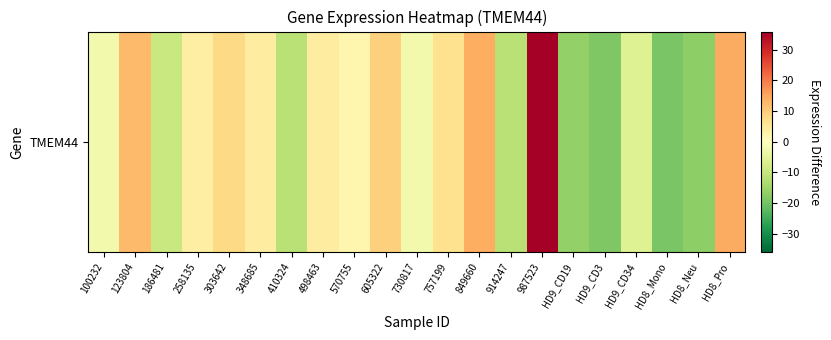

Rank the categories by value from highest to lowest.

987523, HD8_Pro, 849660, 123804, 605322, 303642, 757199, 498463, 348685, 258135, 570755, 100232, 730817, HD9_CD34, 186481, 410324, 914247, HD9_CD19, HD8_Neu, HD9_CD3, HD8_Mono